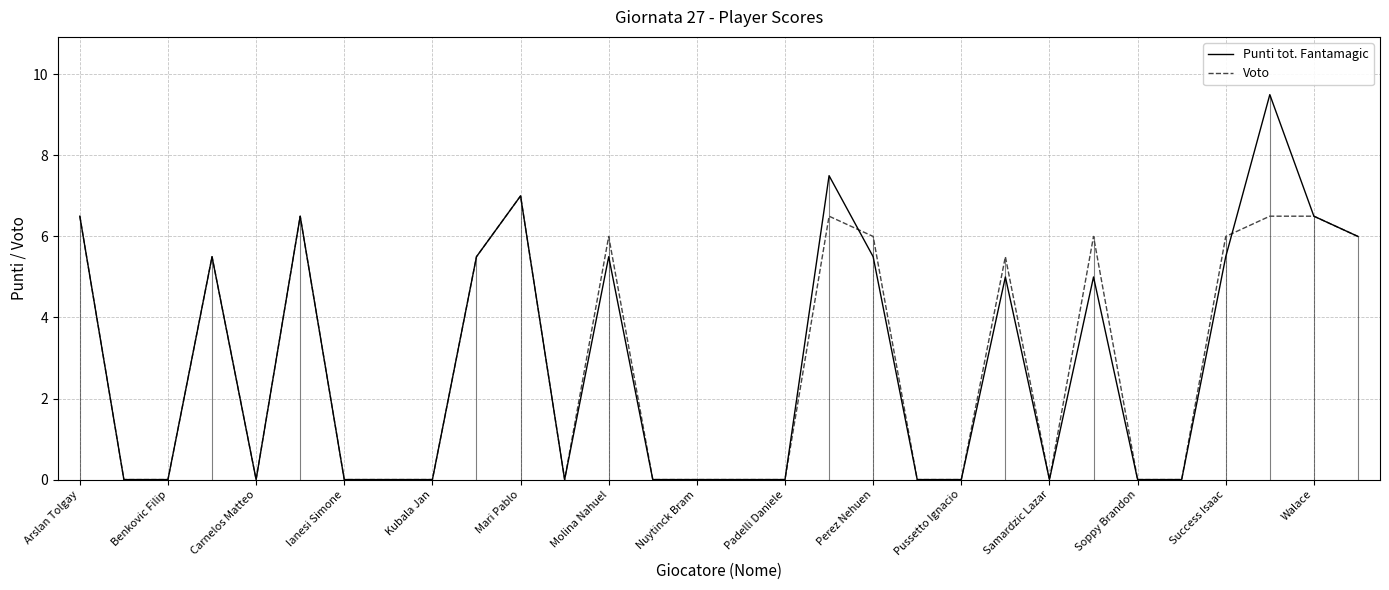

Does the chart have visible grid lines?

Yes